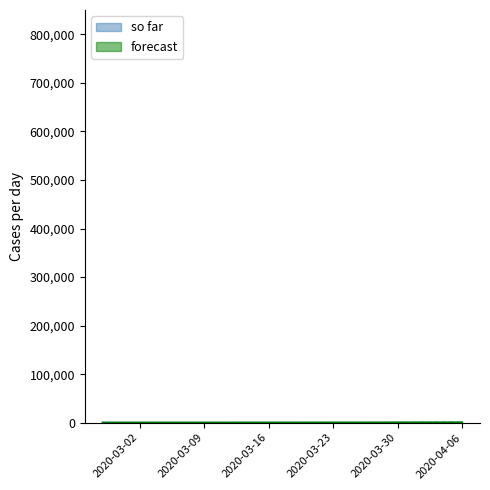

What is the difference between the highest and lowest values at 2020-03-22?

59